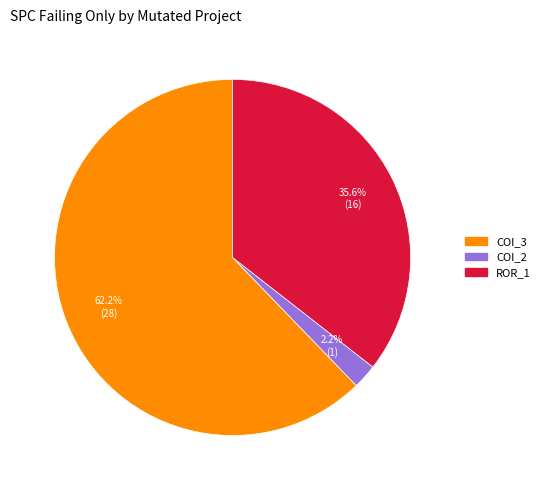

Is there any slice that represents more than half of the pie?

Yes